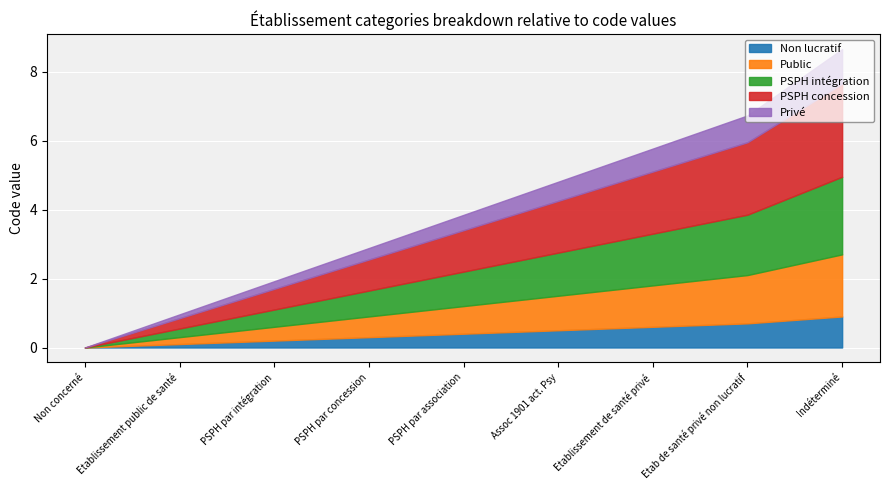

Is it true that the value at PSPH par concession is 3?

True